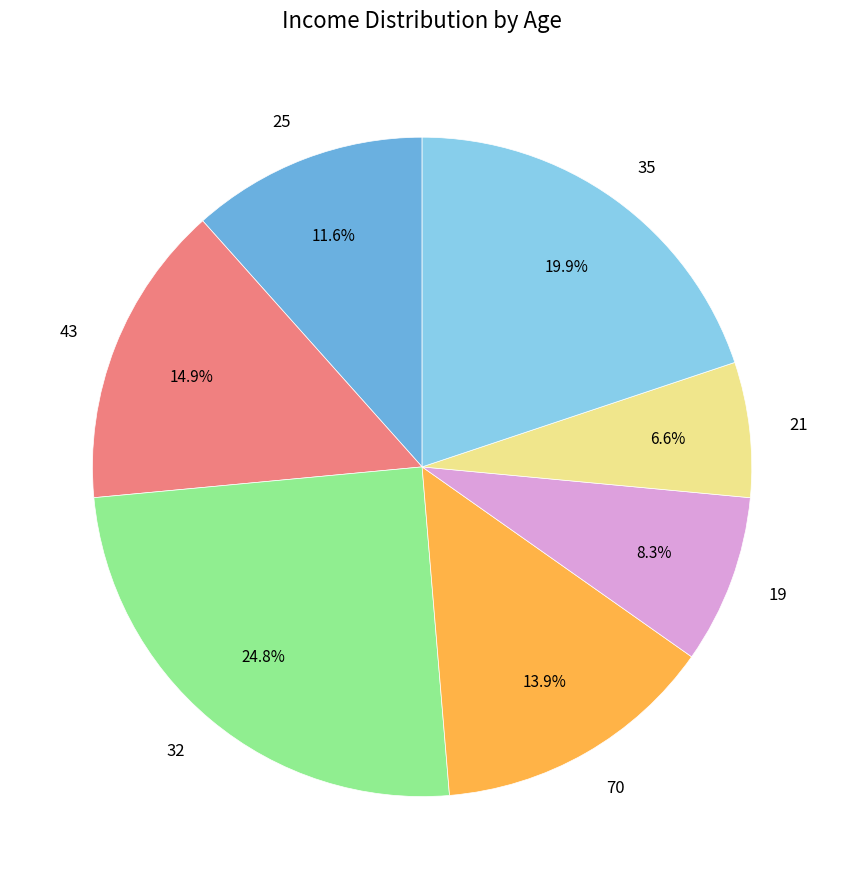

Does 43 account for over 50% of the chart?

No